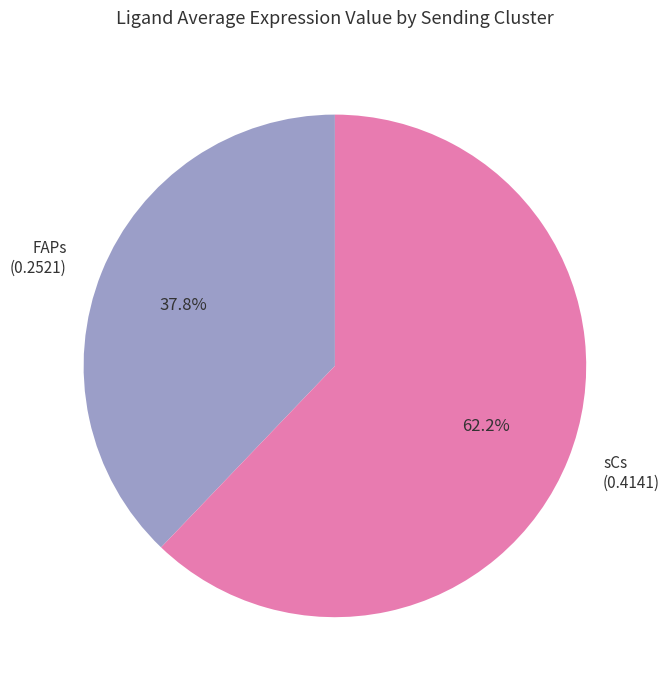

Between FAPs and sCs, which is larger?

sCs